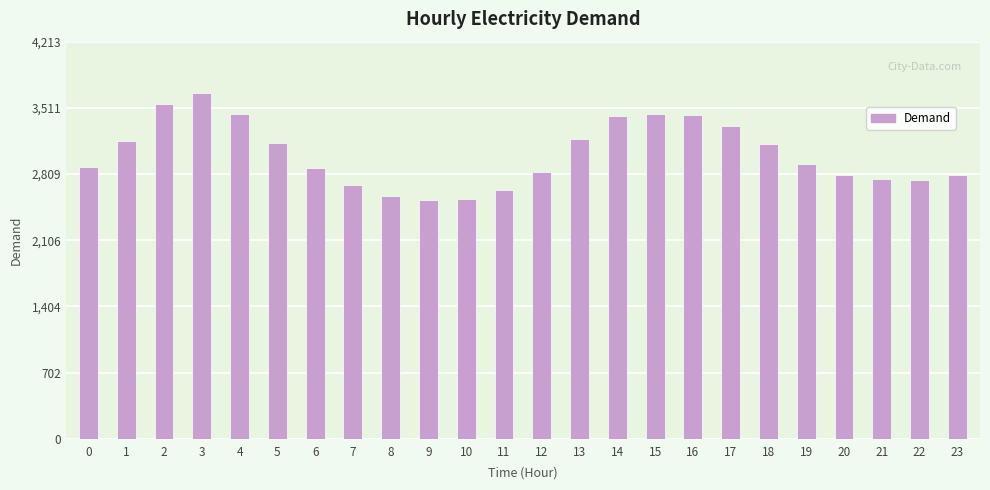

How many bars are there in total?

24